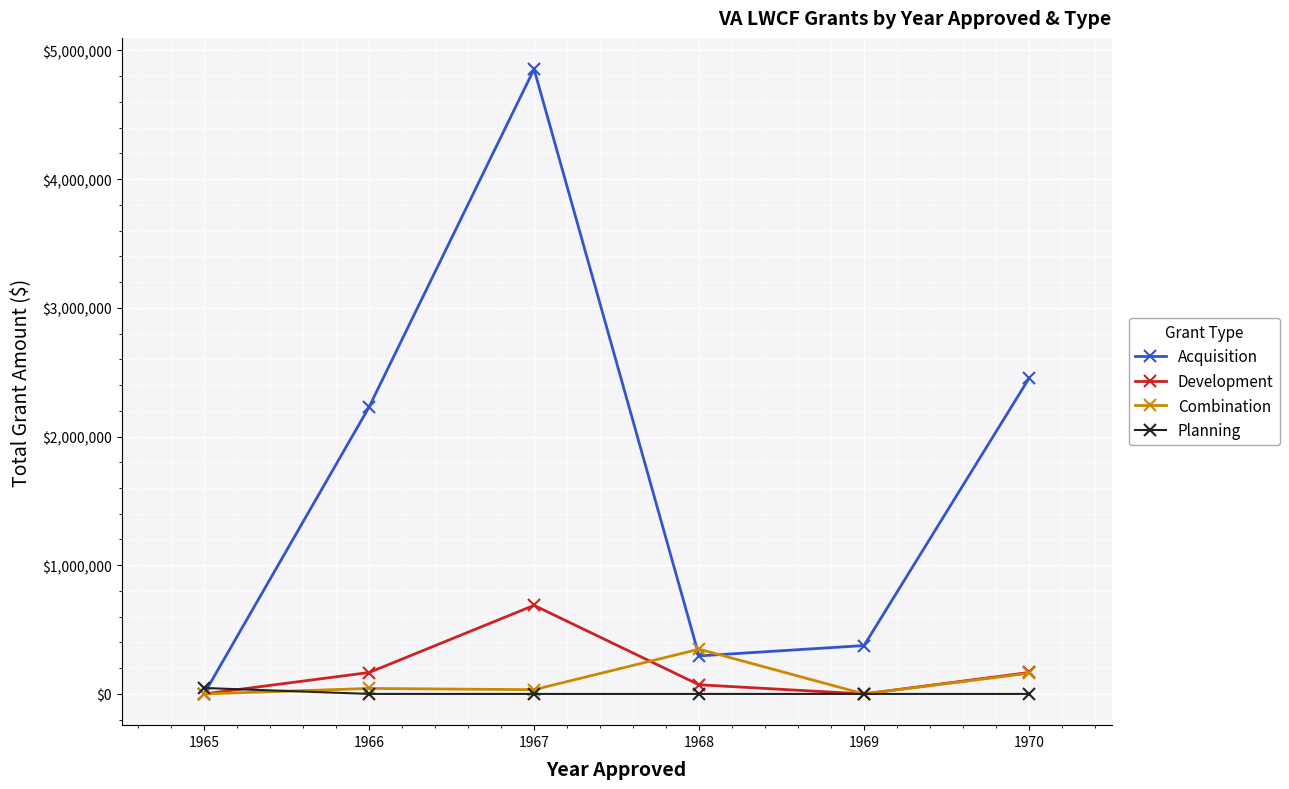

Is the value of Acquisition at 1967 greater than the value of Development at 1965?

Yes